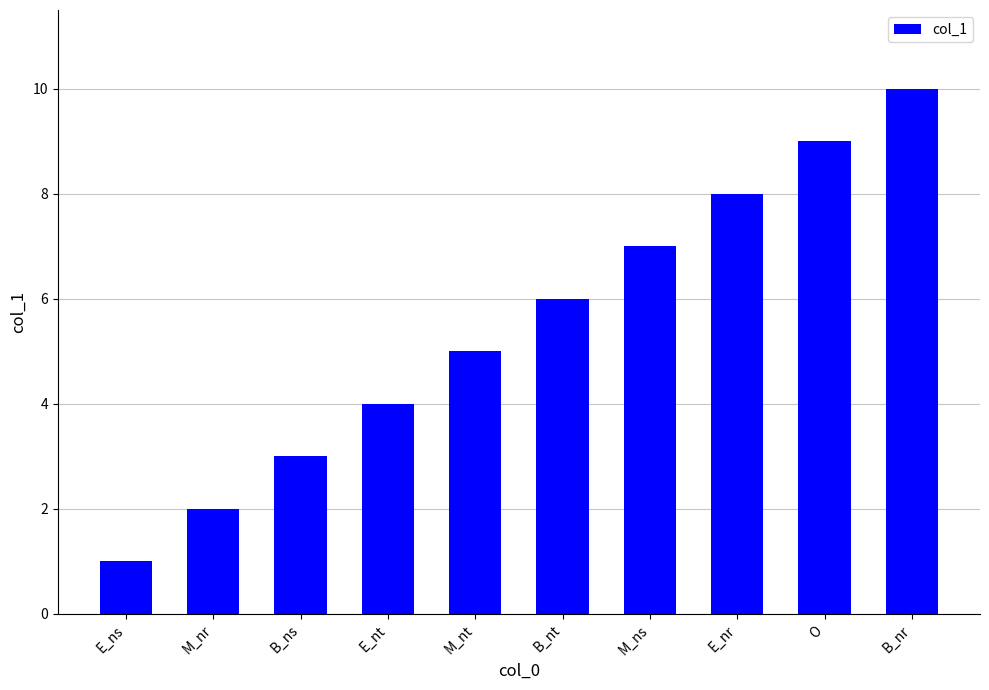

Count the values in the range 3 to 8.

6